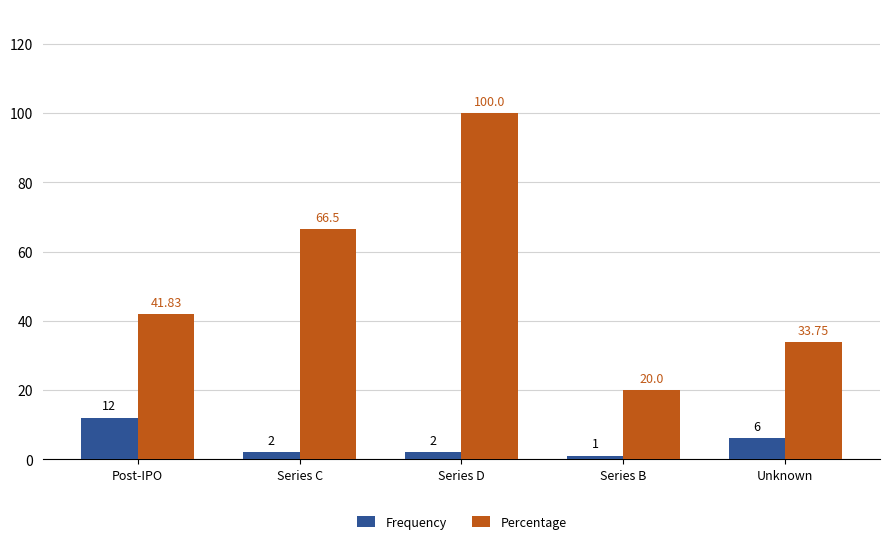

What is the difference between the Frequency values at Series B and Post-IPO?

11.0